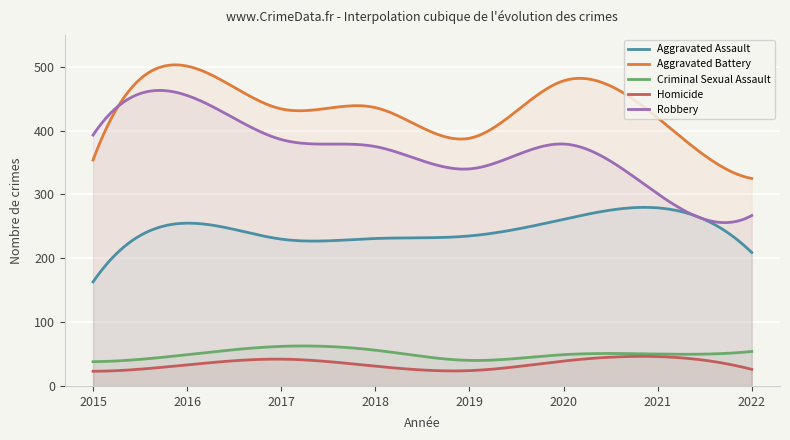

In Aggravated Battery, how many points are lower than both neighbors (excluding endpoints)?

2